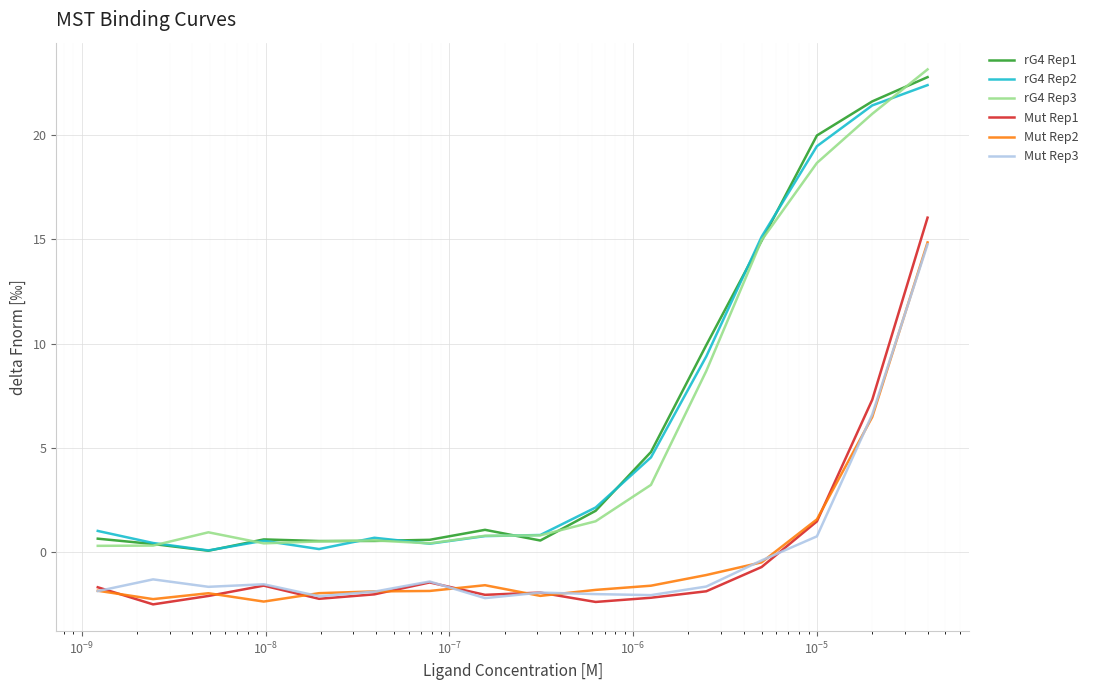

What is the maximum value for rG4 Rep2?

22.4